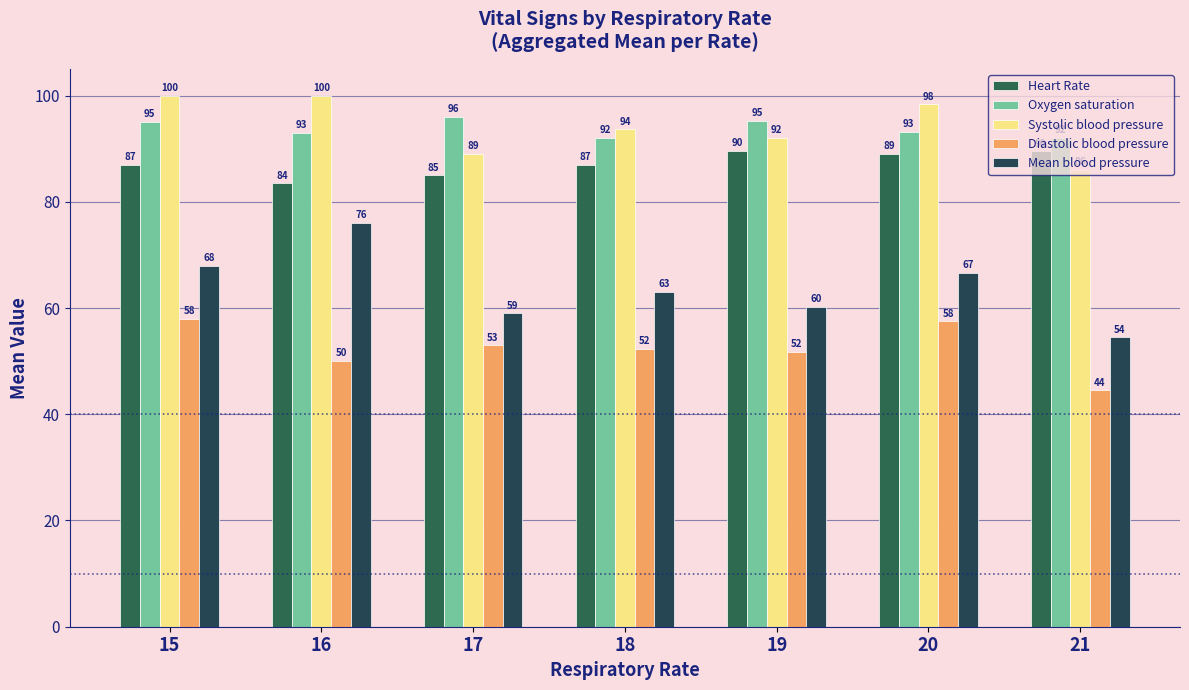

How many categories are shown in the chart?

7